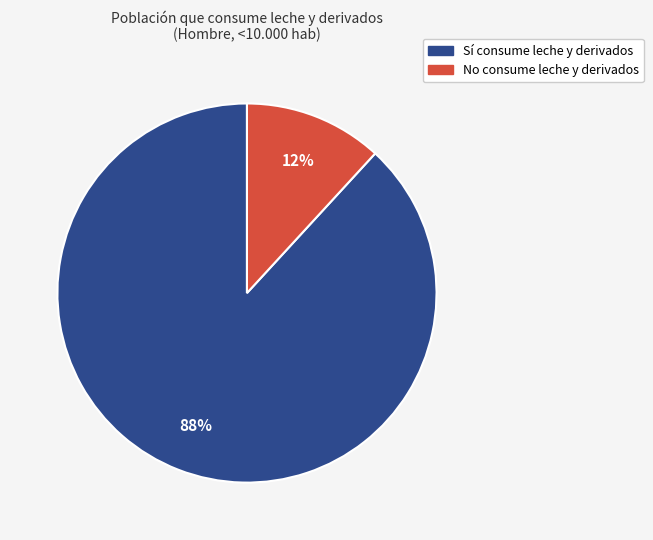

To the nearest percent, what is the combined percentage of Sí and No?

100%